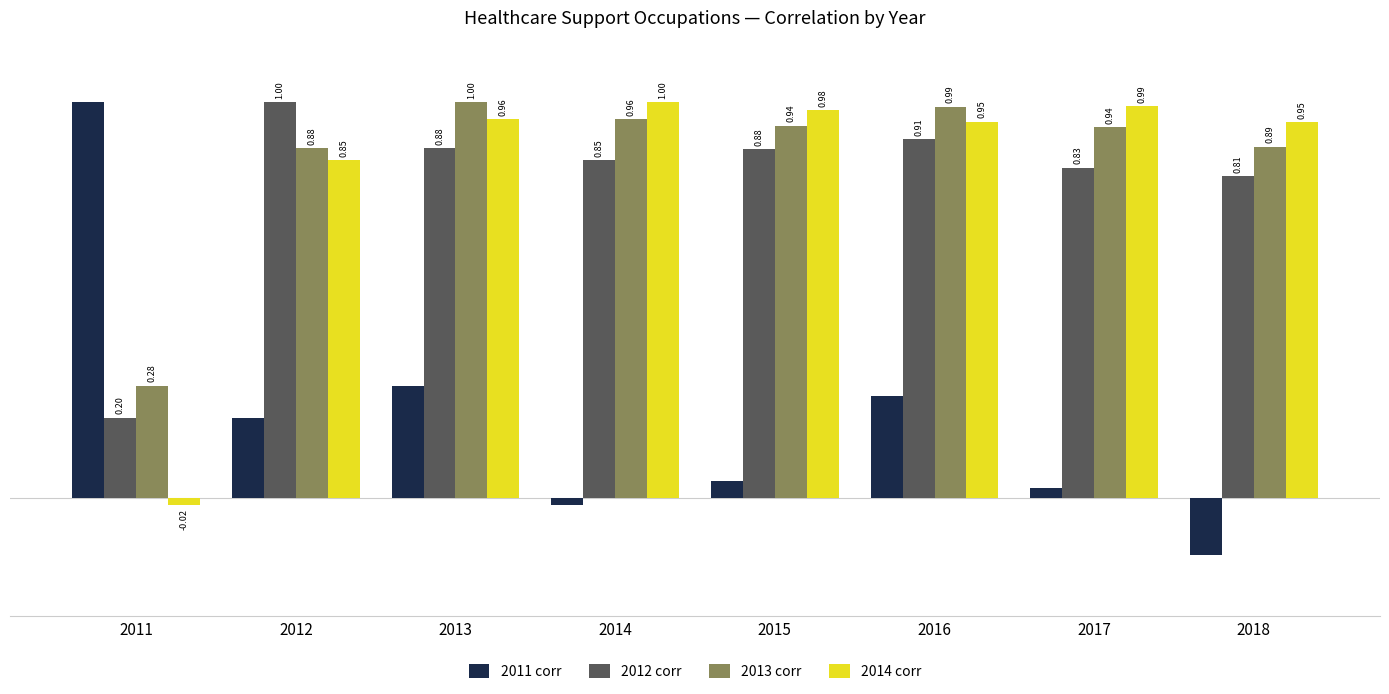

What is the spread (max minus min) of values at 2013?

0.7